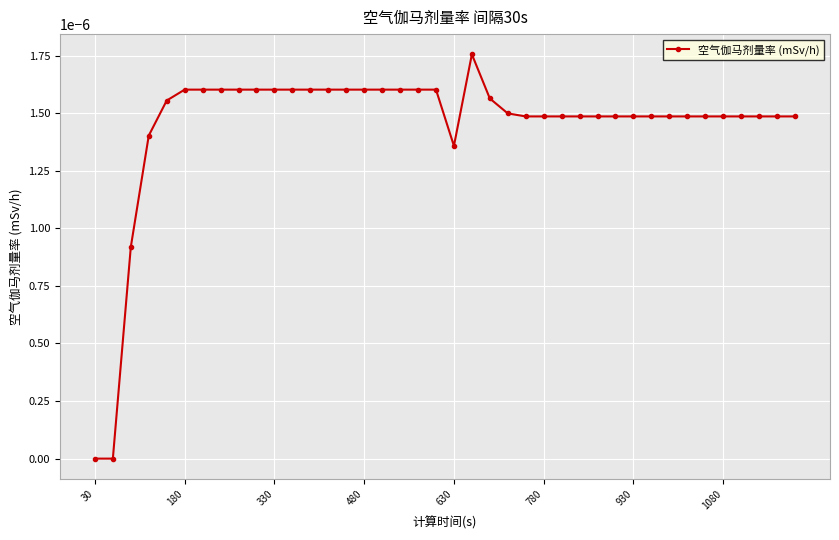

The value at 30 is 0.0. True or false?

True